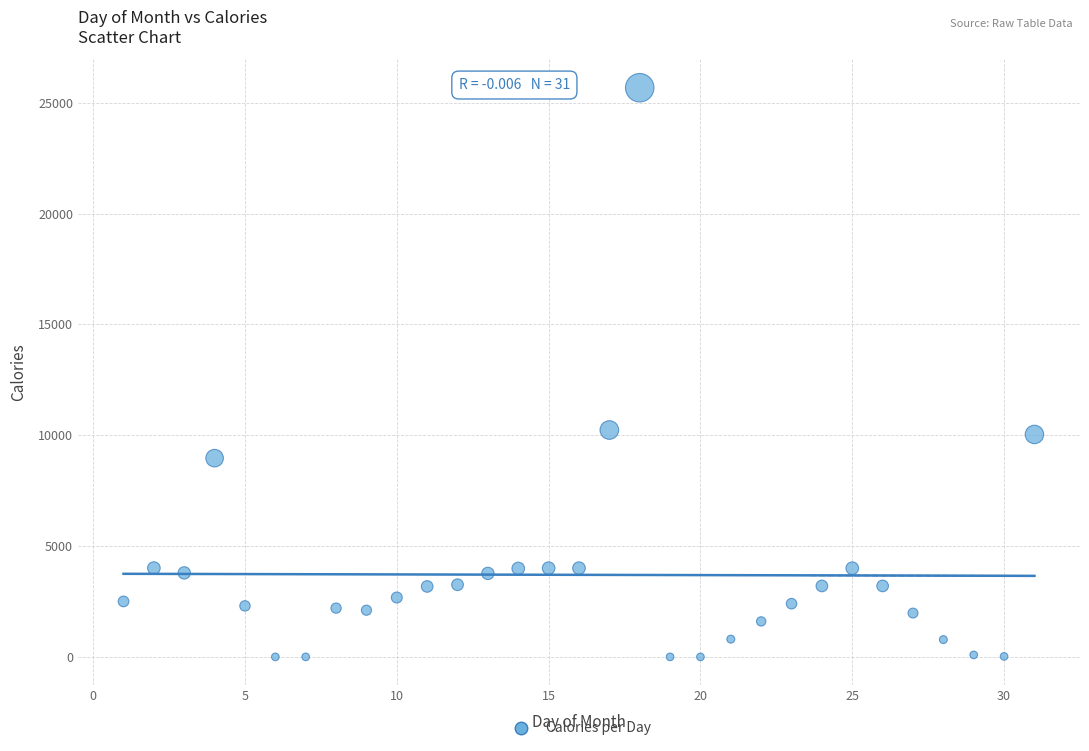

What is the range of Y values (max minus min)?

25676